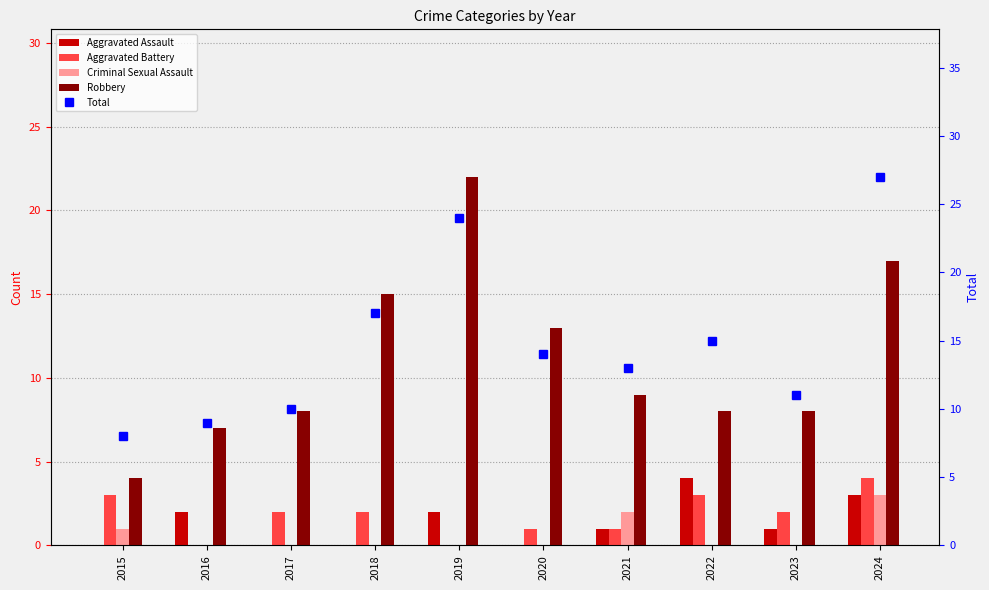

What are all the series names shown in the legend?

Aggravated Assault, Aggravated Battery, Criminal Sexual Assault, Robbery, Total